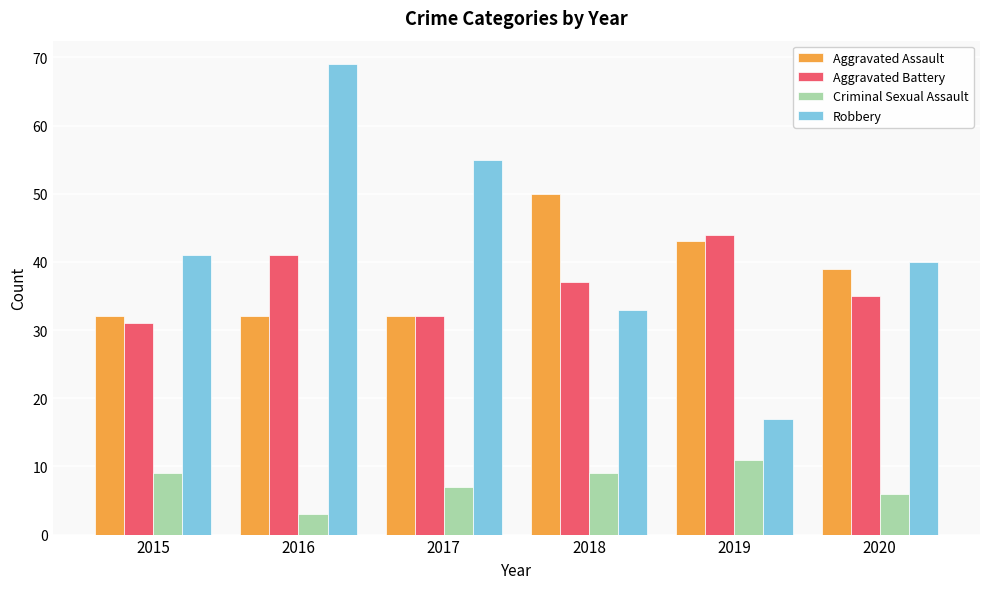

Rank the series at 2018 from highest to lowest value.

Aggravated Assault, Aggravated Battery, Robbery, Criminal Sexual Assault